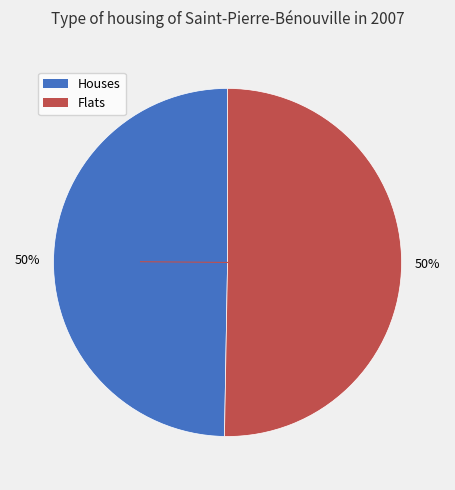

To the nearest percent, what is the average slice percentage?

50%